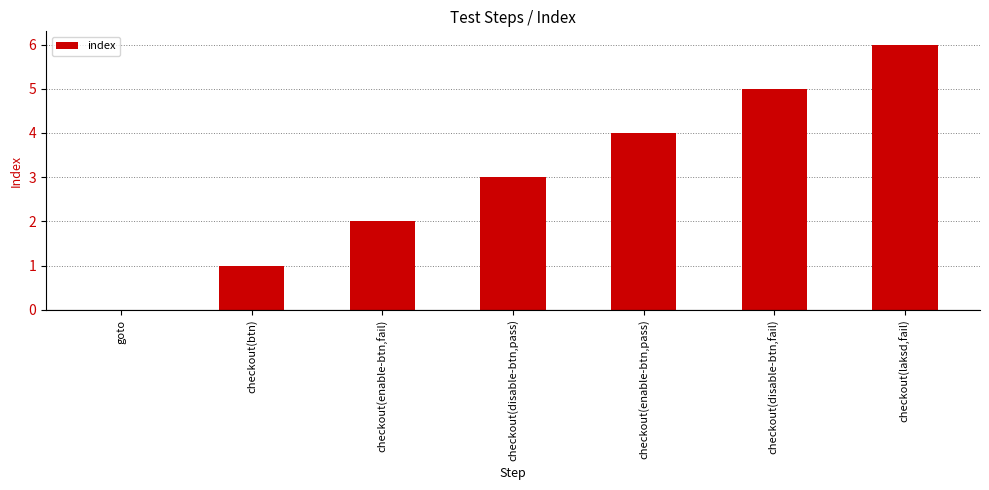

Count the values in the range 1 to 5.

5